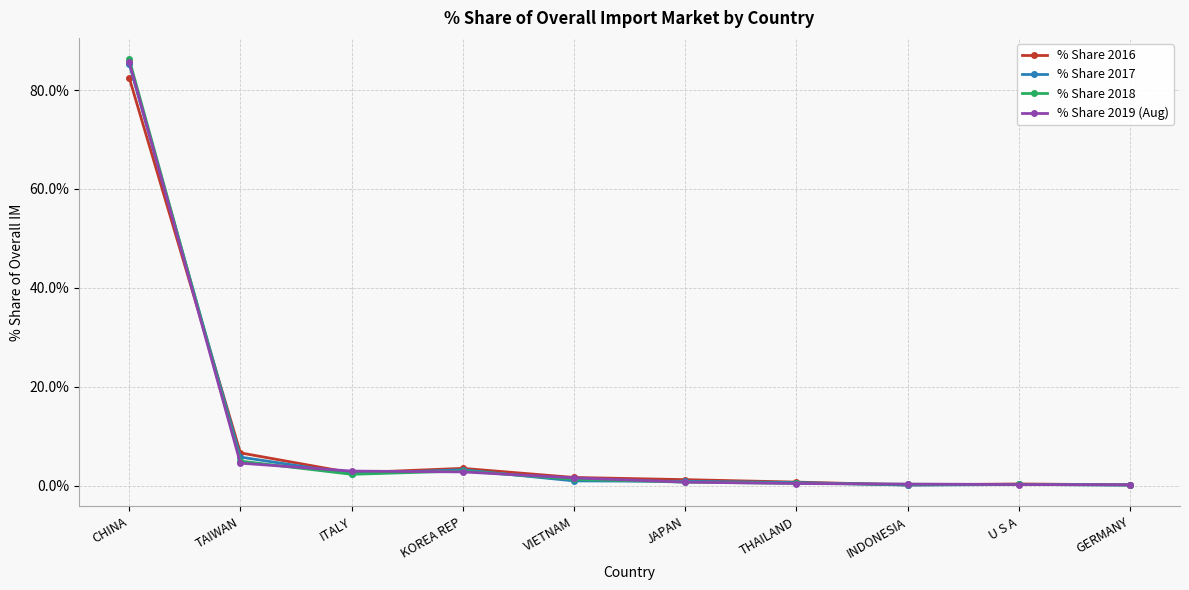

What is the difference between the % Share 2017 values at THAILAND and INDONESIA?

0.5